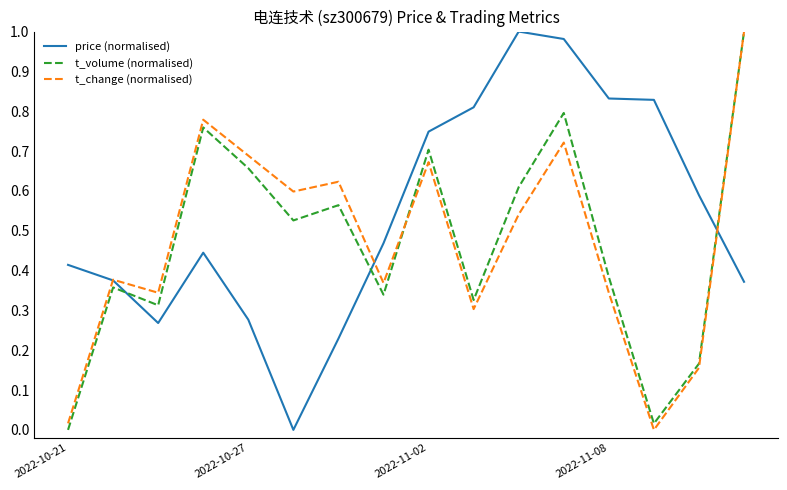

Which series ends up on top after the final intersection of t_volume (normalised) and price (normalised)?

t_volume (normalised)